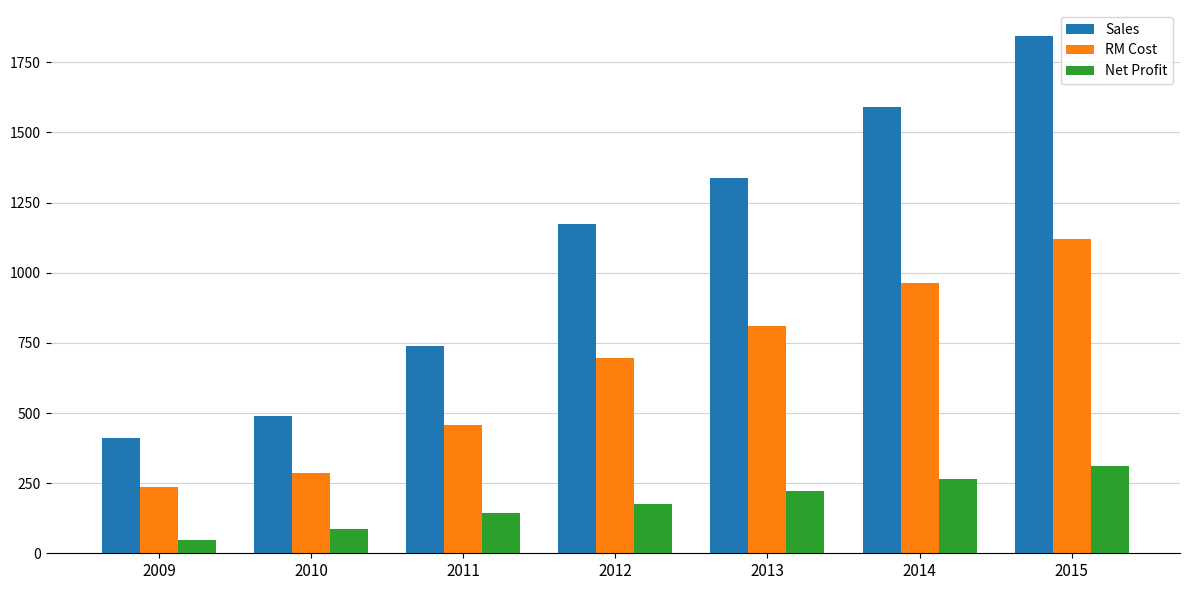

Reading left to right, extract all data points from this chart.

Sales: 411.0	488.3	737.4	1173.8	1337.0	1590.7	1844.4
RM Cost: 236.0	287.0	459.0	697.0	808.5	964.0	1119.5
Net Profit: 46.0	86.0	142.0	174.0	222.0	266.0	310.0